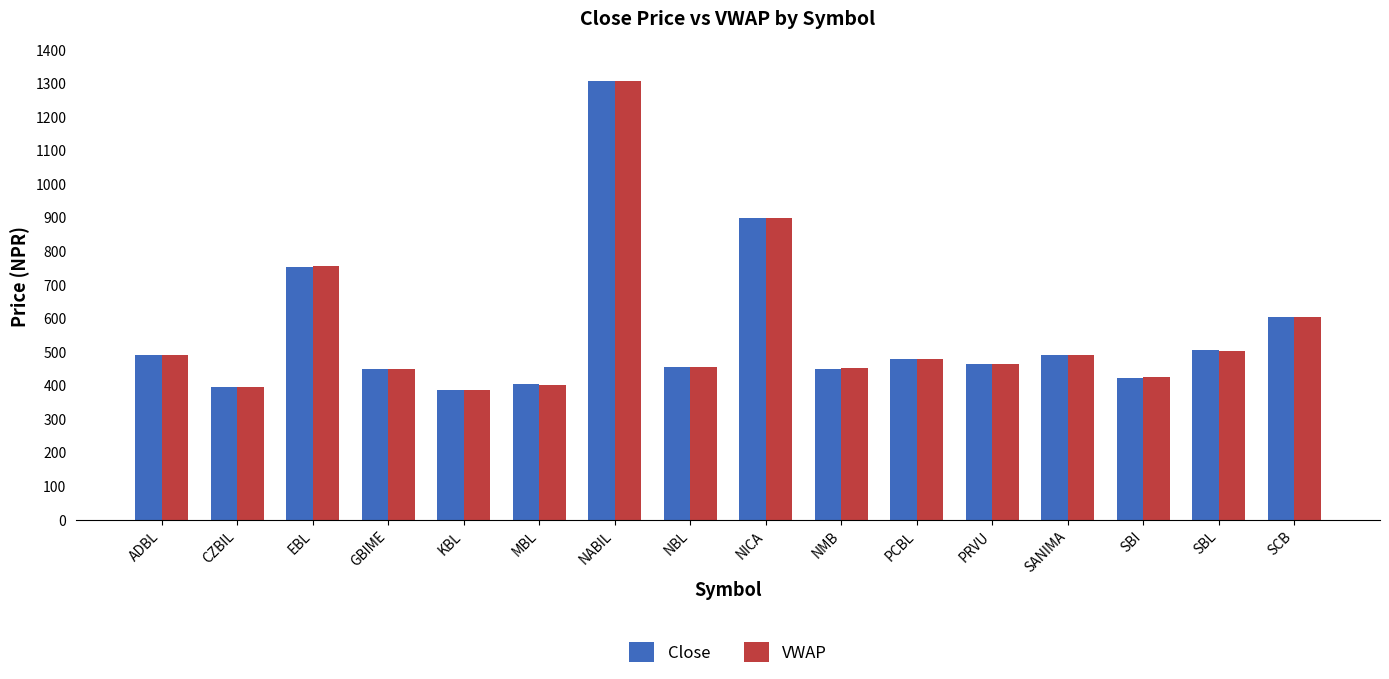

What is the value of the VWAP bar at the 16th from the left?

605.6